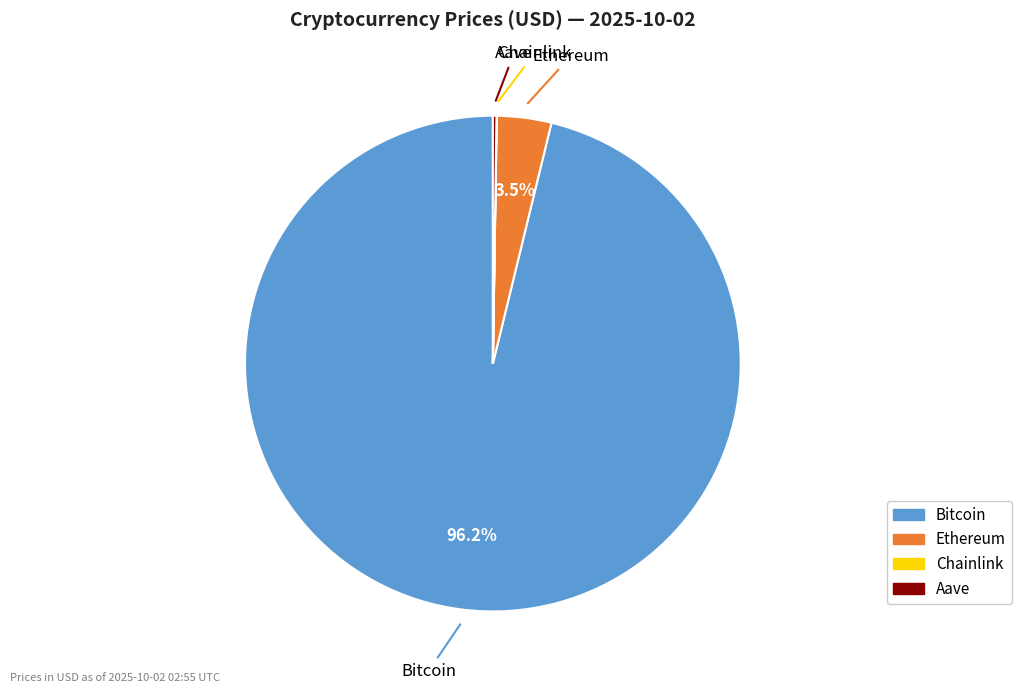

Is there any slice that represents more than half of the pie?

Yes